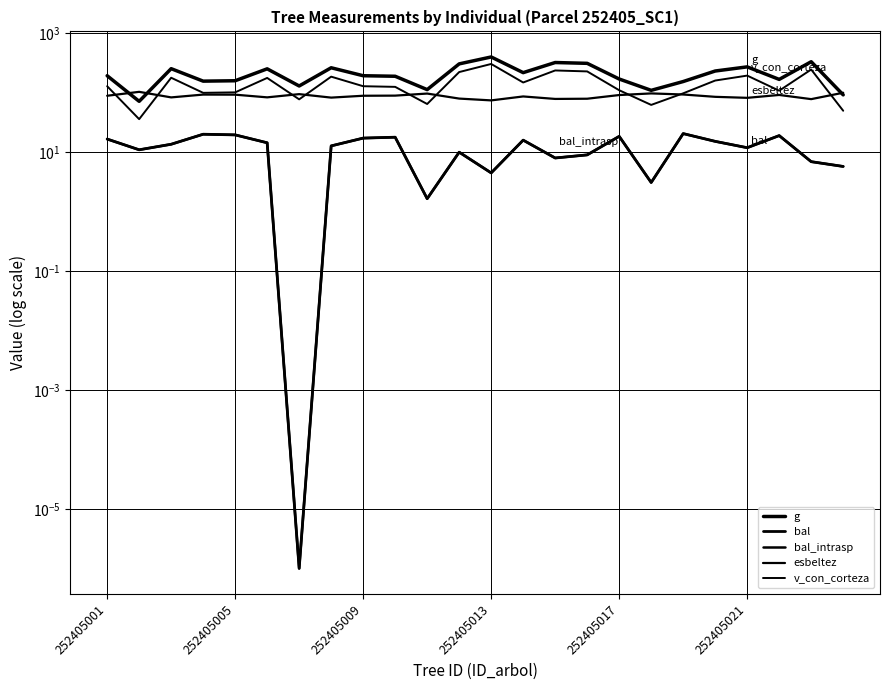

At which category is the sum across all series the highest?

252405013